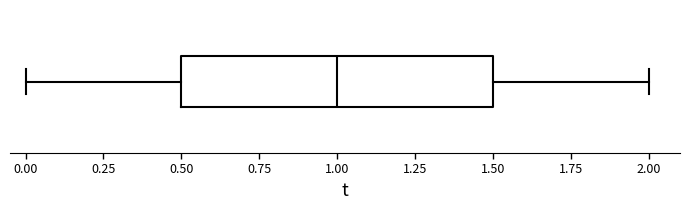

Transcribe this box plot: give where the median line is, the range the box spans, and where the two whiskers end, as read against the x-axis. The values are not printed on the chart, so give them approximately, as read against the axis.

median 1.0, box 0.5 to 1.5, whiskers 0.0 to 2.0